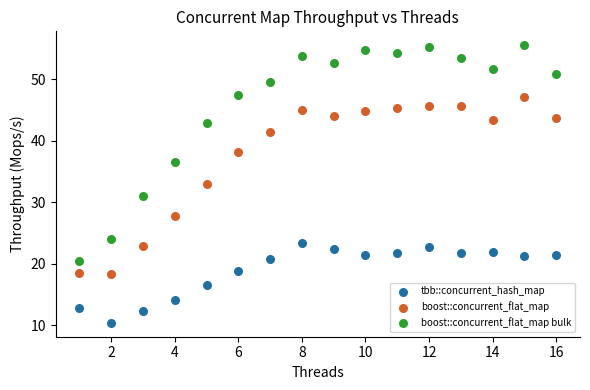

Across all data points, what is the range of Y values (max minus min)?

45.1